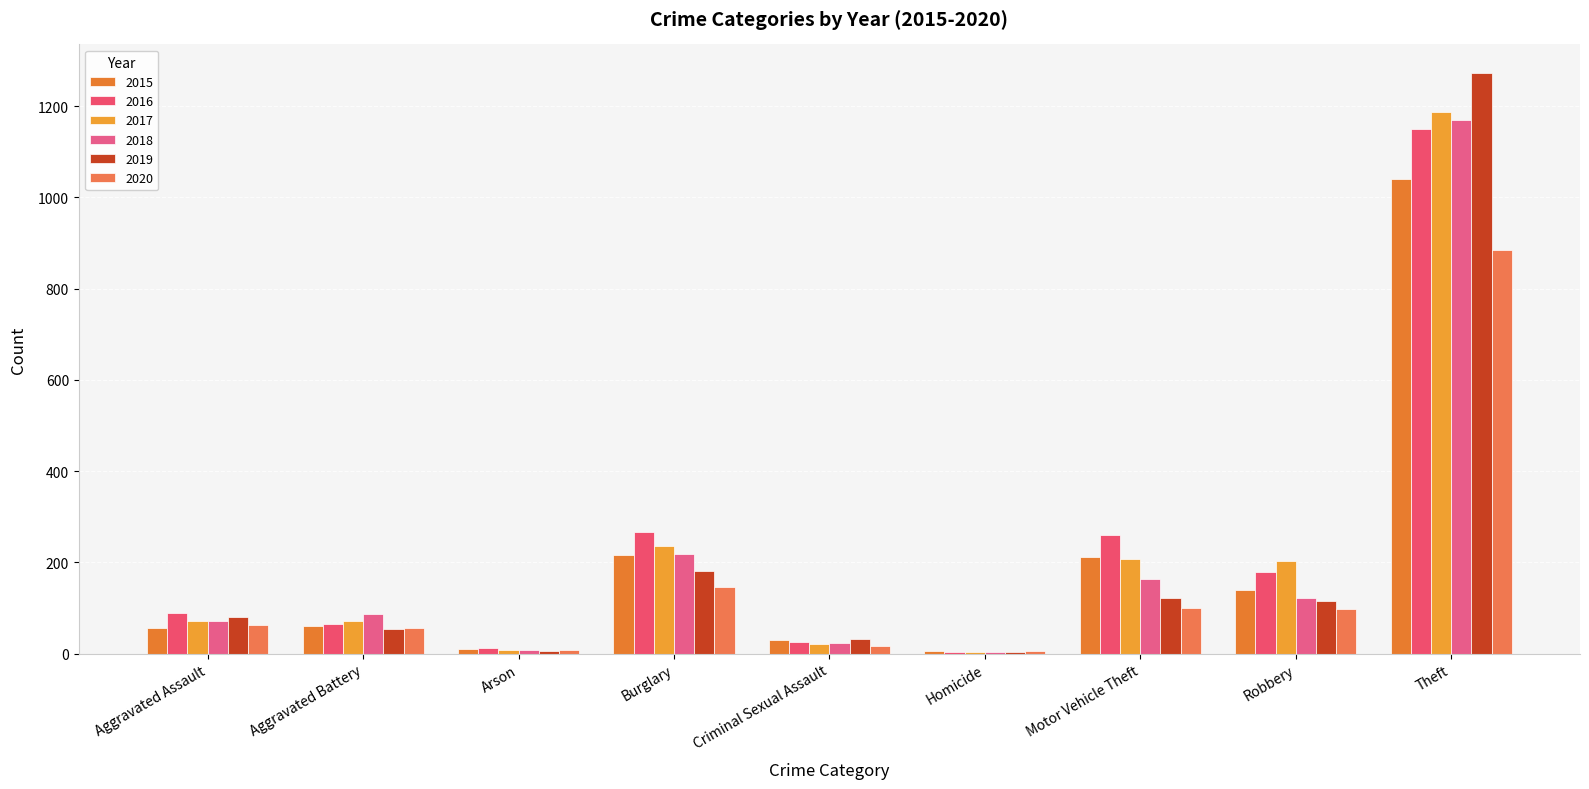

The value of 2018 at Criminal Sexual Assault is 24. True or false?

True